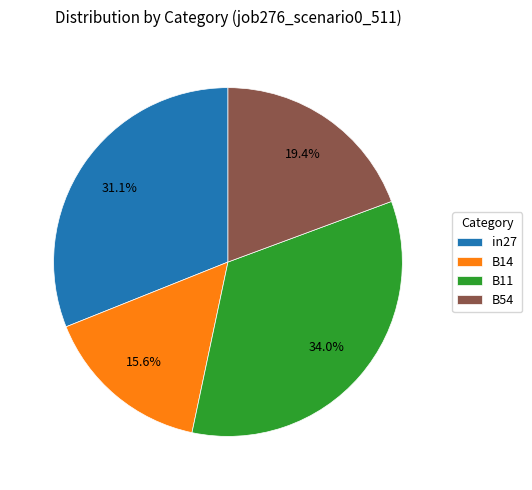

What is the largest slice in the pie chart?

B11